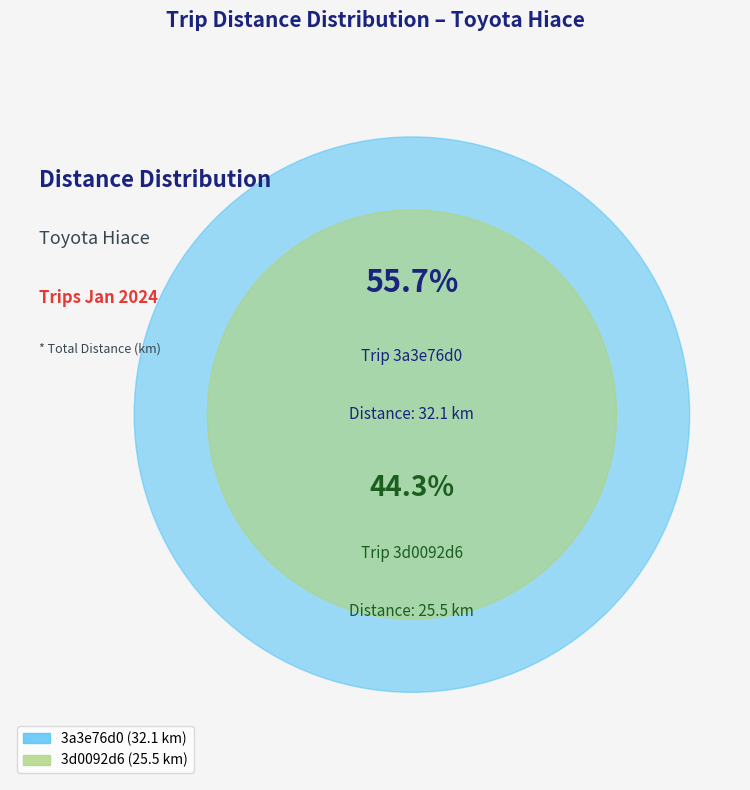

True or false: 3a3e76d0 accounts for 63% of the total.

False